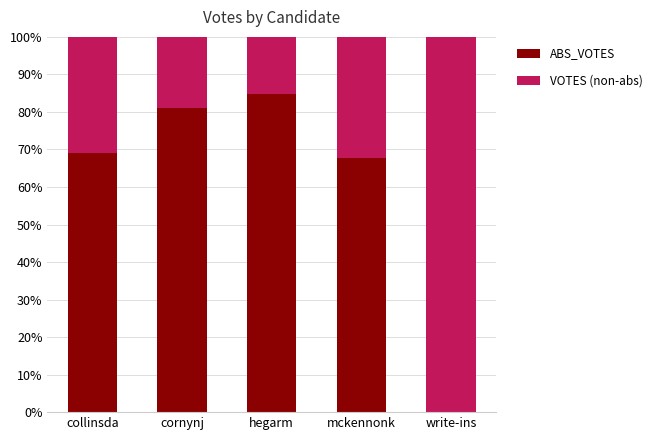

Is it true that ABS_VOTES equals 80.9 at cornynj?

True